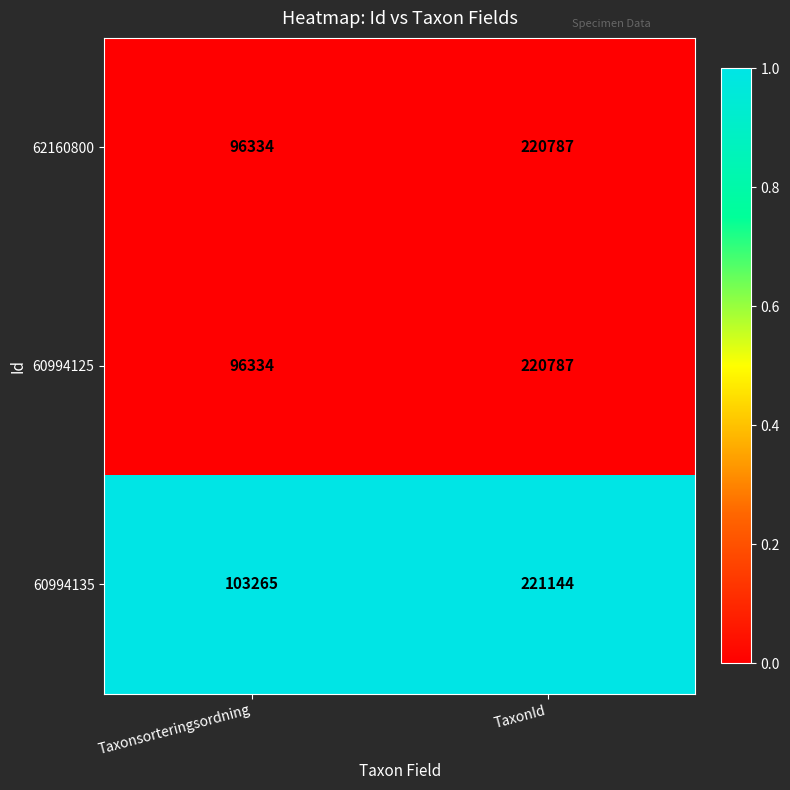

What is the difference between the highest and lowest values at TaxonId?

357